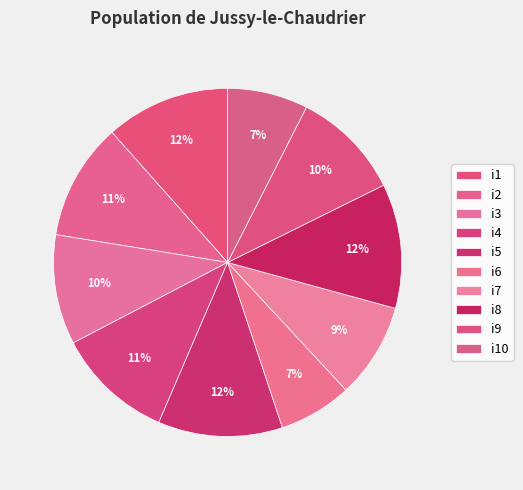

Count the number of slices in the pie.

10